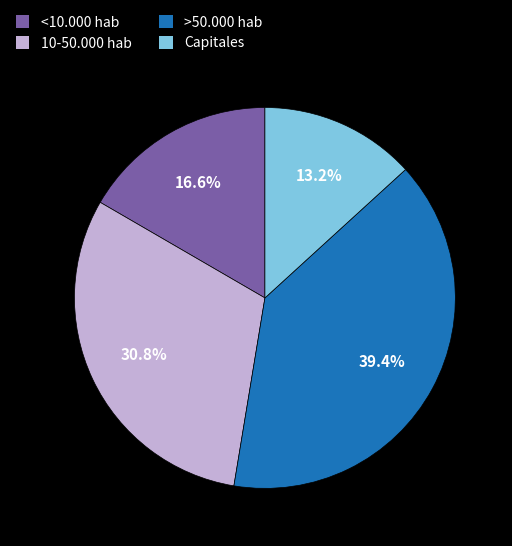

Is there a majority slice in this chart?

No